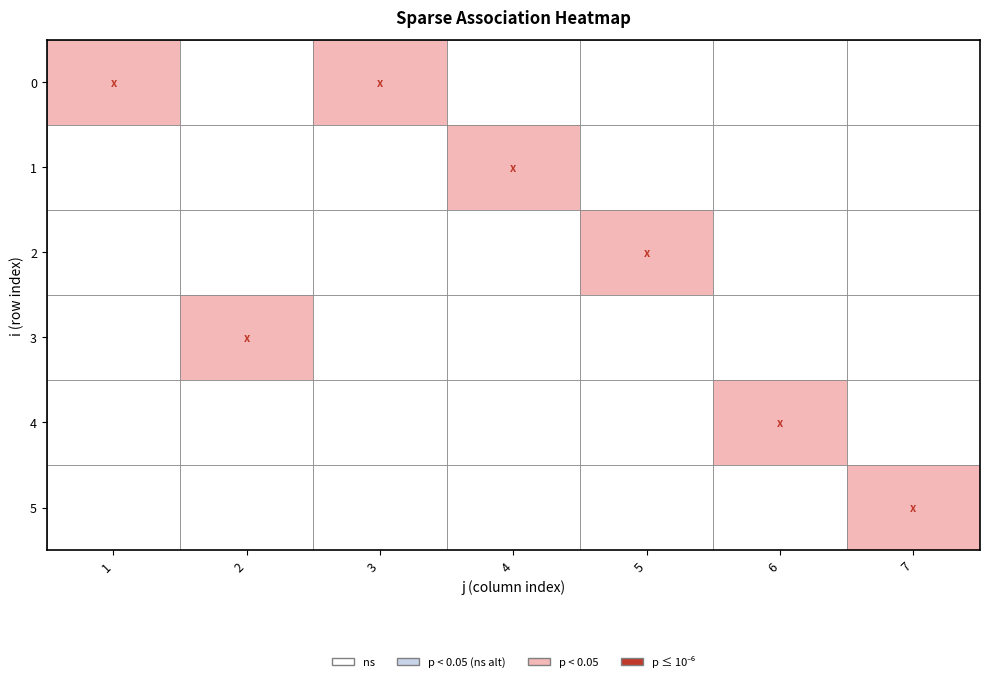

List the series in order of their peak value, highest first.

0, 1, 2, 3, 4, 5